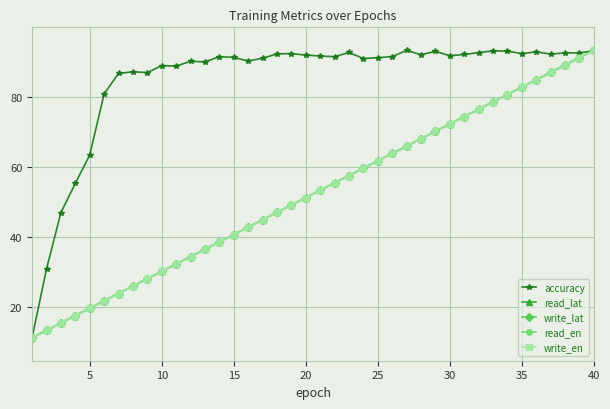

True or false: read_en has more than 0 interior local peaks.

False